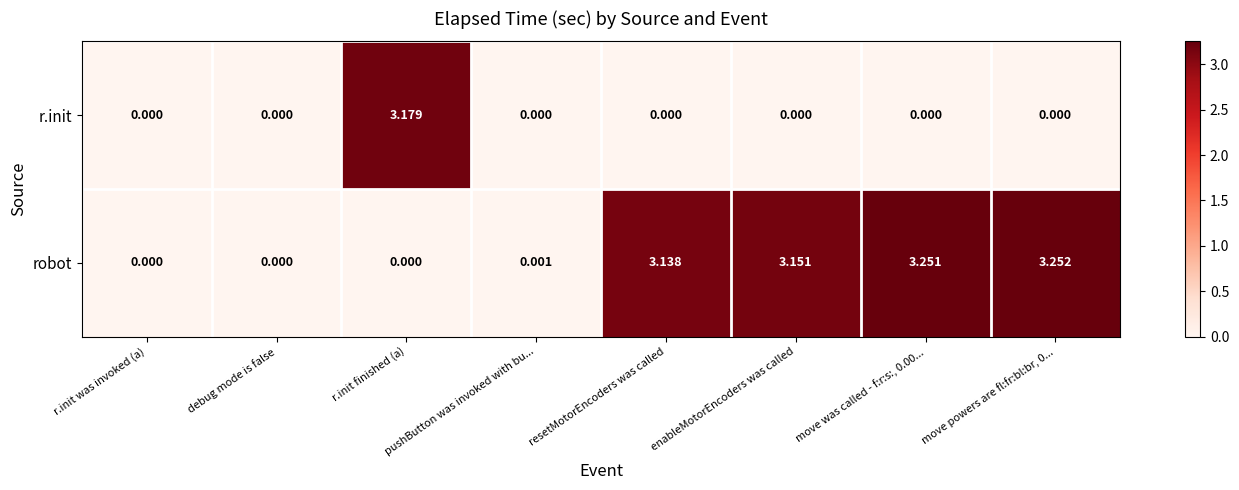

List the series in order of their overall mean, lowest first.

r.init, robot